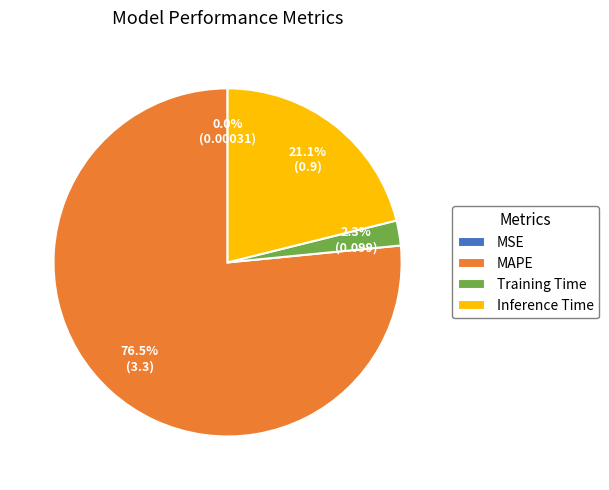

Which slice is the largest?

MAPE